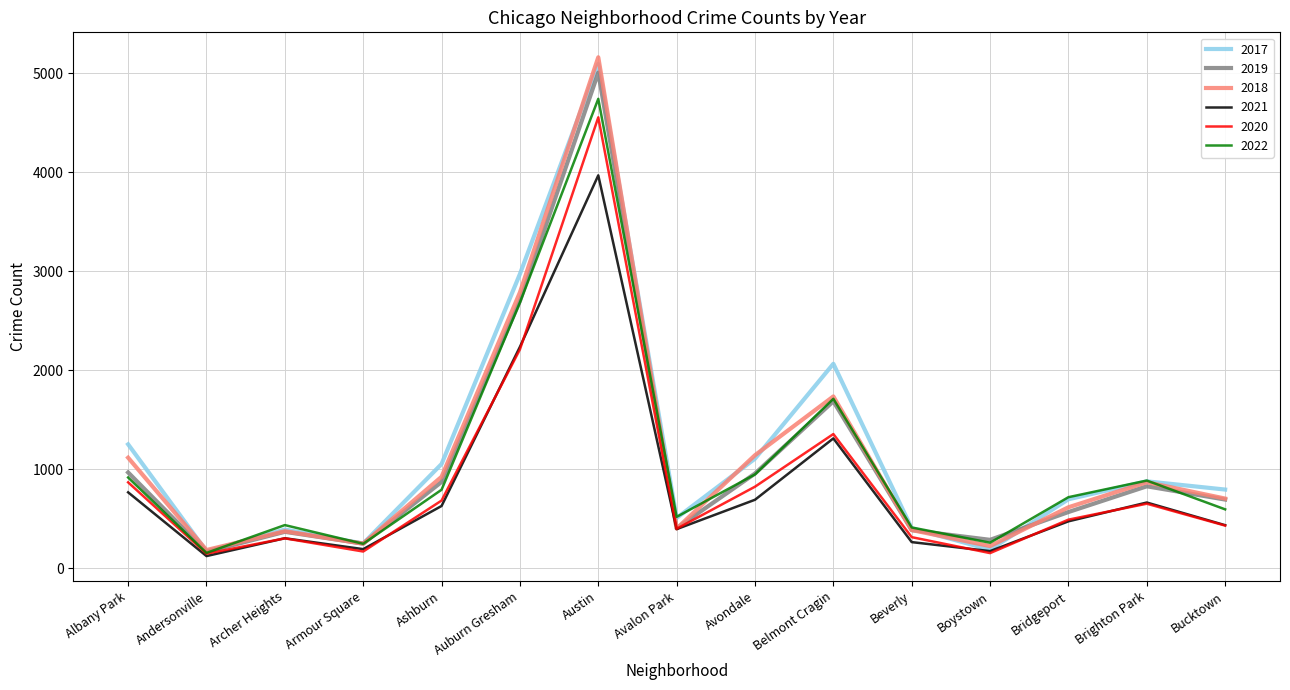

What is the difference between the highest and lowest values at Armour Square?

81